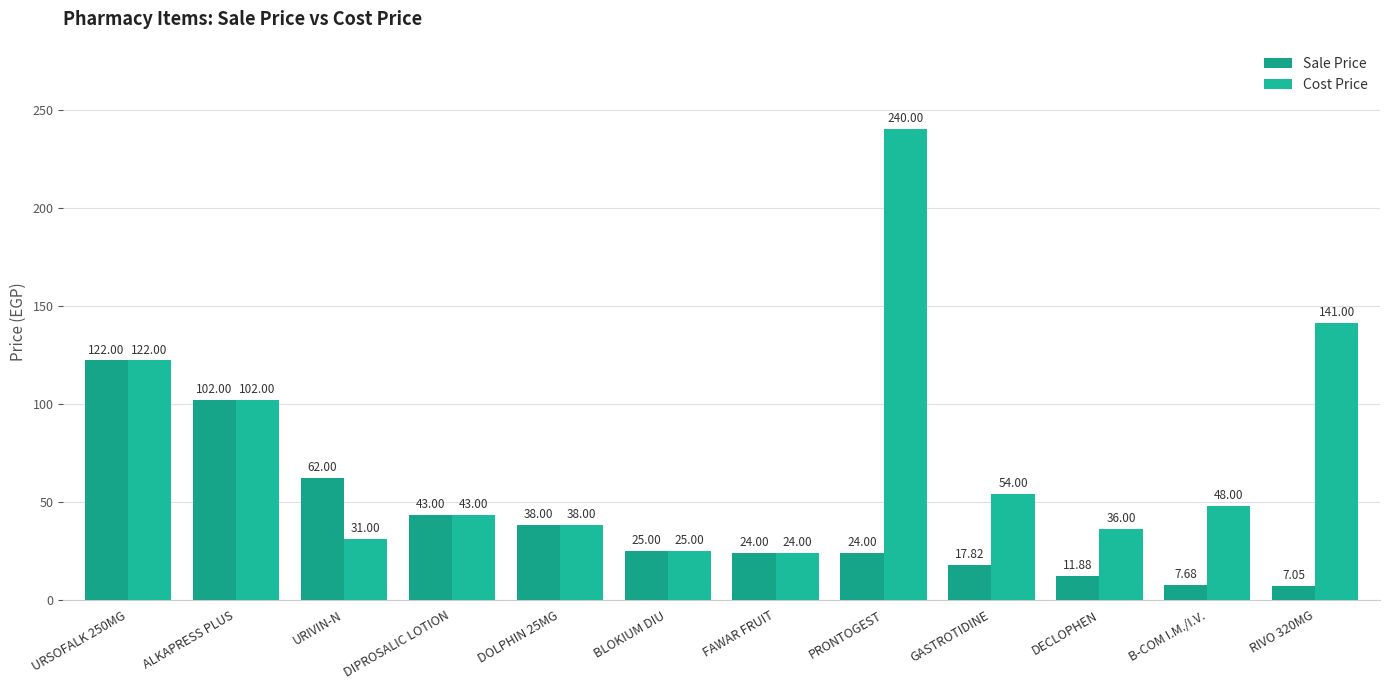

List the series in order of their overall mean, highest first.

Cost Price, Sale Price